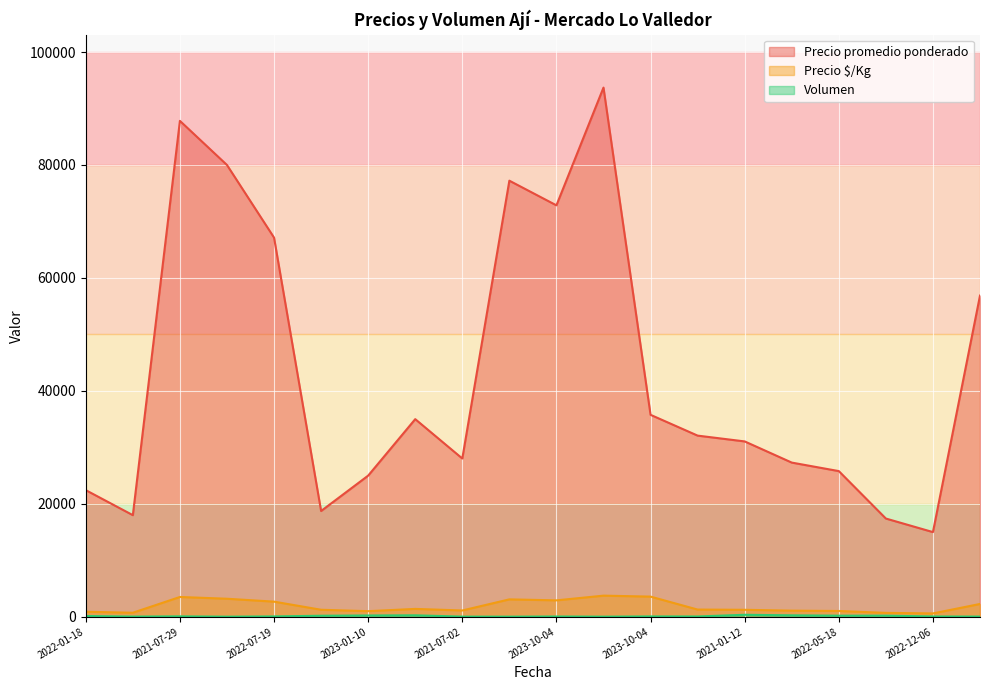

Where does the Precio $/Kg series first go above 1283?

2021-07-29